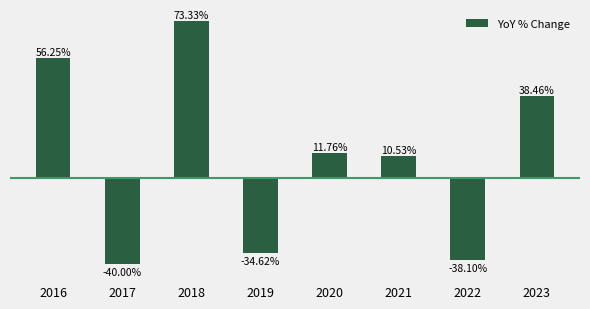

Rank the categories by value from highest to lowest.

2018, 2016, 2023, 2020, 2021, 2019, 2022, 2017